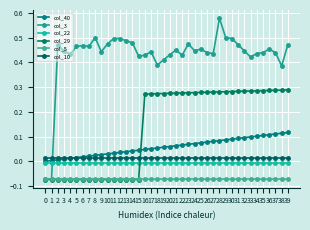

Reading left to right, extract all data points from this chart.

col_40: 0=0.0	1=0.0	2=0.0	3=0.0	4=0.0	5=0.0	6=0.0	7=0.0	8=0.0	9=0.0	10=0.0	11=0.0	12=0.0	13=0.0	14=0.0	15=0.0	16=0.0	17=0.1	18=0.1	19=0.1	20=0.1	21=0.1	22=0.1	23=0.1	24=0.1	25=0.1	26=0.1	27=0.1	28=0.1	29=0.1	30=0.1	31=0.1	32=0.1	33=0.1	34=0.1	35=0.1	36=0.1	37=0.1	38=0.1	39=0.1
col_3: 0=-0.1	1=-0.1	2=0.5	3=0.4	4=0.4	5=0.5	6=0.5	7=0.5	8=0.5	9=0.4	10=0.5	11=0.5	12=0.5	13=0.5	14=0.5	15=0.4	16=0.4	17=0.4	18=0.4	19=0.4	20=0.4	21=0.5	22=0.4	23=0.5	24=0.4	25=0.5	26=0.4	27=0.4	28=0.6	29=0.5	30=0.5	31=0.5	32=0.4	33=0.4	34=0.4	35=0.4	36=0.5	37=0.4	38=0.4	39=0.5
col_22: 0=-0.0	1=-0.0	2=-0.0	3=-0.0	4=-0.0	5=-0.0	6=-0.0	7=-0.0	8=-0.0	9=-0.0	10=-0.0	11=-0.0	12=-0.0	13=-0.0	14=-0.0	15=-0.0	16=-0.0	17=-0.0	18=-0.0	19=-0.0	20=-0.0	21=-0.0	22=-0.0	23=-0.0	24=-0.0	25=-0.0	26=-0.0	27=-0.0	28=-0.0	29=-0.0	30=-0.0	31=-0.0	32=-0.0	33=-0.0	34=-0.0	35=-0.0	36=-0.0	37=-0.0	38=-0.0	39=-0.0
col_29: 0=-0.1	1=-0.1	2=-0.1	3=-0.1	4=-0.1	5=-0.1	6=-0.1	7=-0.1	8=-0.1	9=-0.1	10=-0.1	11=-0.1	12=-0.1	13=-0.1	14=-0.1	15=-0.1	16=0.3	17=0.3	18=0.3	19=0.3	20=0.3	21=0.3	22=0.3	23=0.3	24=0.3	25=0.3	26=0.3	27=0.3	28=0.3	29=0.3	30=0.3	31=0.3	32=0.3	33=0.3	34=0.3	35=0.3	36=0.3	37=0.3	38=0.3	39=0.3
col_5: 0=-0.1	1=-0.1	2=-0.1	3=-0.1	4=-0.1	5=-0.1	6=-0.1	7=-0.1	8=-0.1	9=-0.1	10=-0.1	11=-0.1	12=-0.1	13=-0.1	14=-0.1	15=-0.1	16=-0.1	17=-0.1	18=-0.1	19=-0.1	20=-0.1	21=-0.1	22=-0.1	23=-0.1	24=-0.1	25=-0.1	26=-0.1	27=-0.1	28=-0.1	29=-0.1	30=-0.1	31=-0.1	32=-0.1	33=-0.1	34=-0.1	35=-0.1	36=-0.1	37=-0.1	38=-0.1	39=-0.1
col_10: 0=0.0	1=0.0	2=0.0	3=0.0	4=0.0	5=0.0	6=0.0	7=0.0	8=0.0	9=0.0	10=0.0	11=0.0	12=0.0	13=0.0	14=0.0	15=0.0	16=0.0	17=0.0	18=0.0	19=0.0	20=0.0	21=0.0	22=0.0	23=0.0	24=0.0	25=0.0	26=0.0	27=0.0	28=0.0	29=0.0	30=0.0	31=0.0	32=0.0	33=0.0	34=0.0	35=0.0	36=0.0	37=0.0	38=0.0	39=0.0